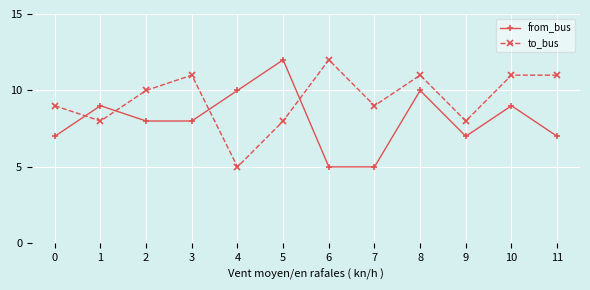

Reading left to right, what are all the values shown in this chart?

from_bus: 0=7	1=9	2=8	3=8	4=10	5=12	6=5	7=5	8=10	9=7	10=9	11=7
to_bus: 0=9	1=8	2=10	3=11	4=5	5=8	6=12	7=9	8=11	9=8	10=11	11=11